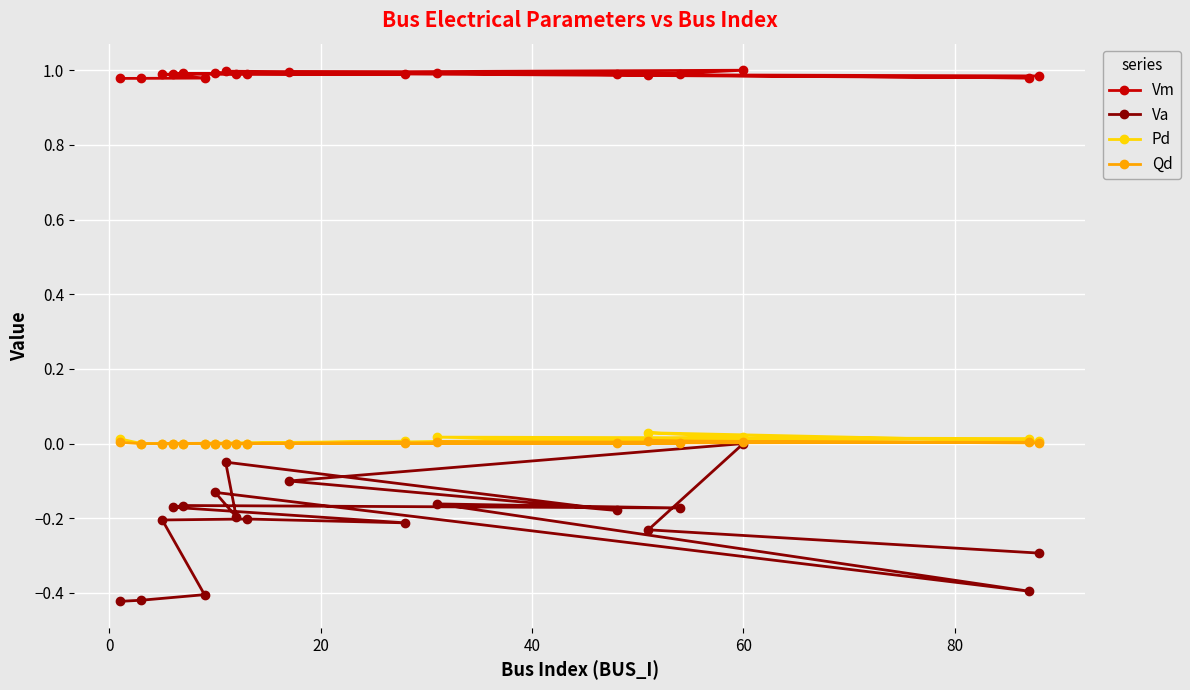

How many data points in Pd are above 0?

9